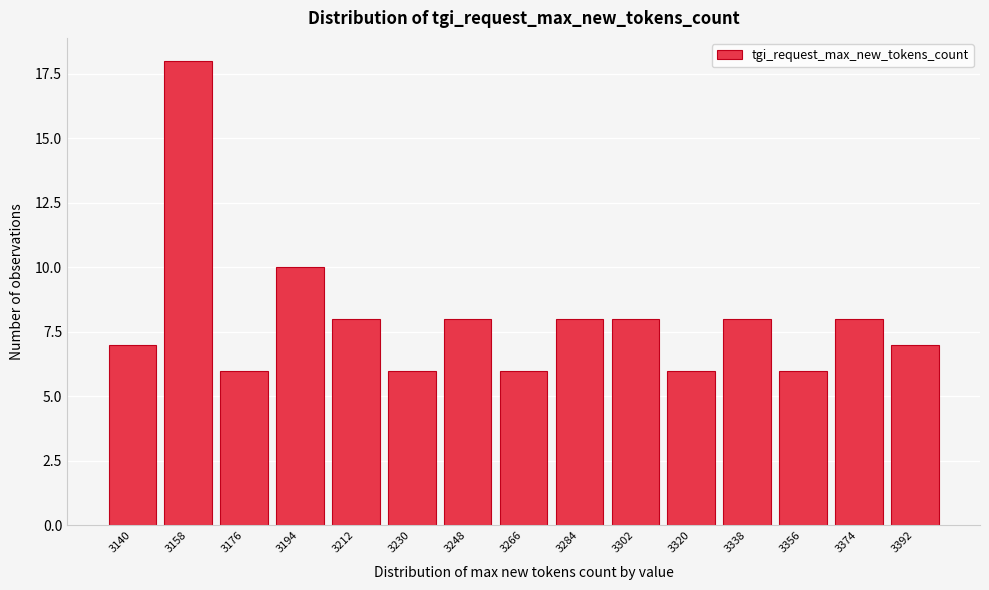

Reading right to left, extract all data points from this chart.

7	8	6	8	6	8	8	6	8	6	8	10	6	18	7